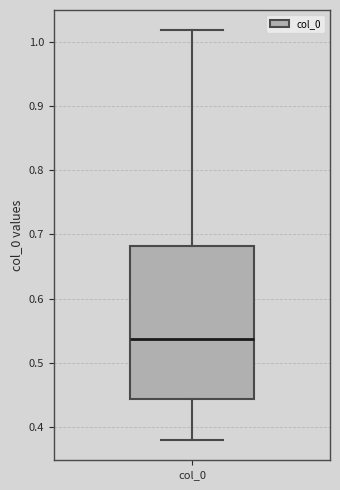

Read this box plot against the y-axis: the position of the median line, the range covered by the box, and the ends of both whiskers. The values are not printed on the chart, so give them approximately, as read against the axis.

median 0.54, box 0.44 to 0.68, whiskers 0.38 to 1.02